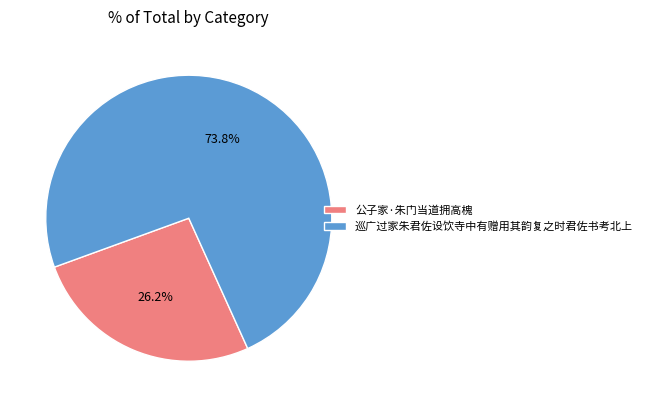

Which slice is the smallest?

公子家·朱门当道拥高槐